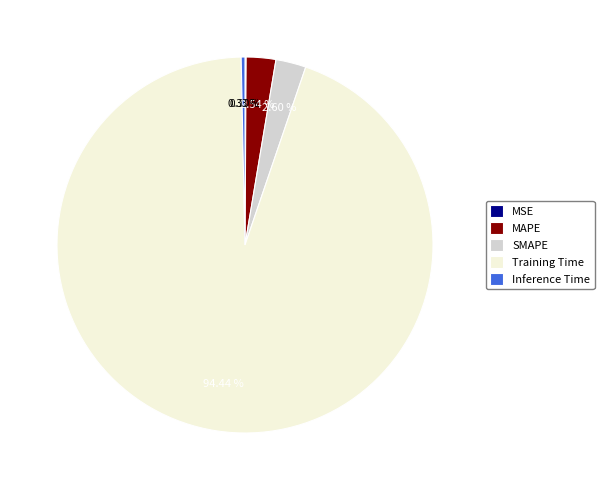

Does Training Time account for over 50% of the chart?

Yes